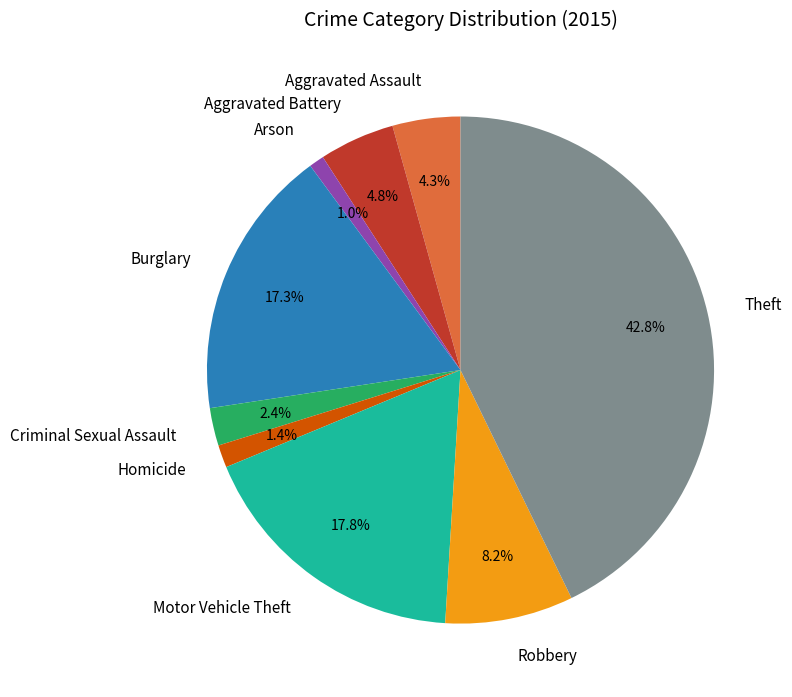

The Criminal Sexual Assault slice represents 16% of the pie. True or false?

False